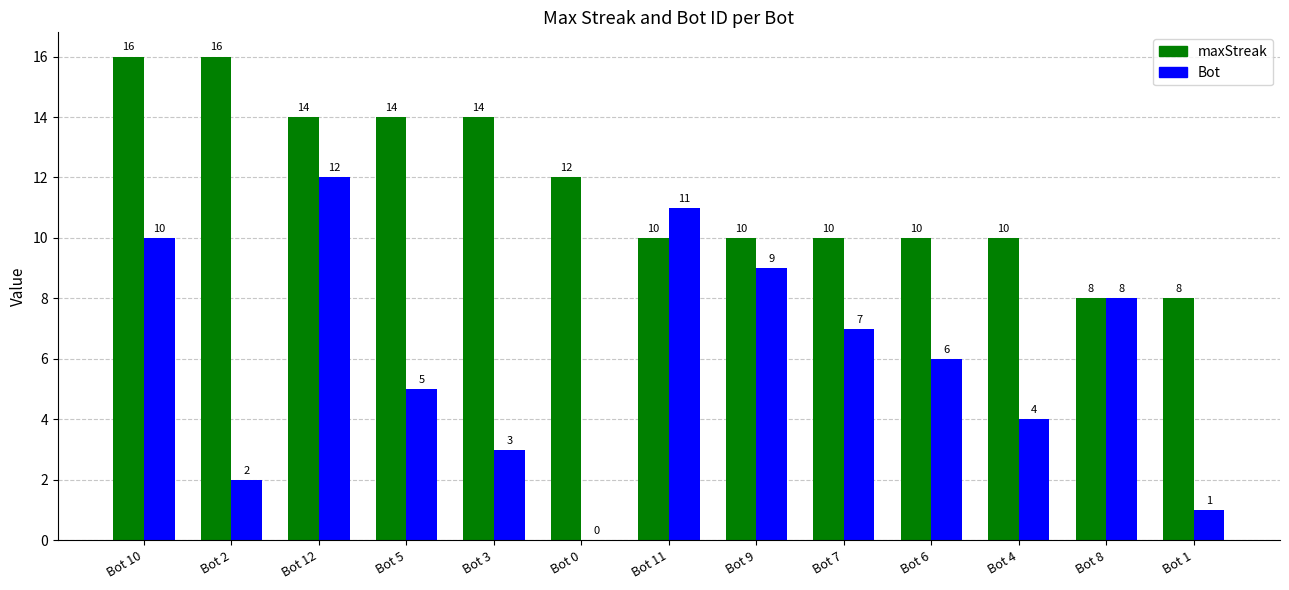

Is it true that Bot equals 5 at Bot 5?

True